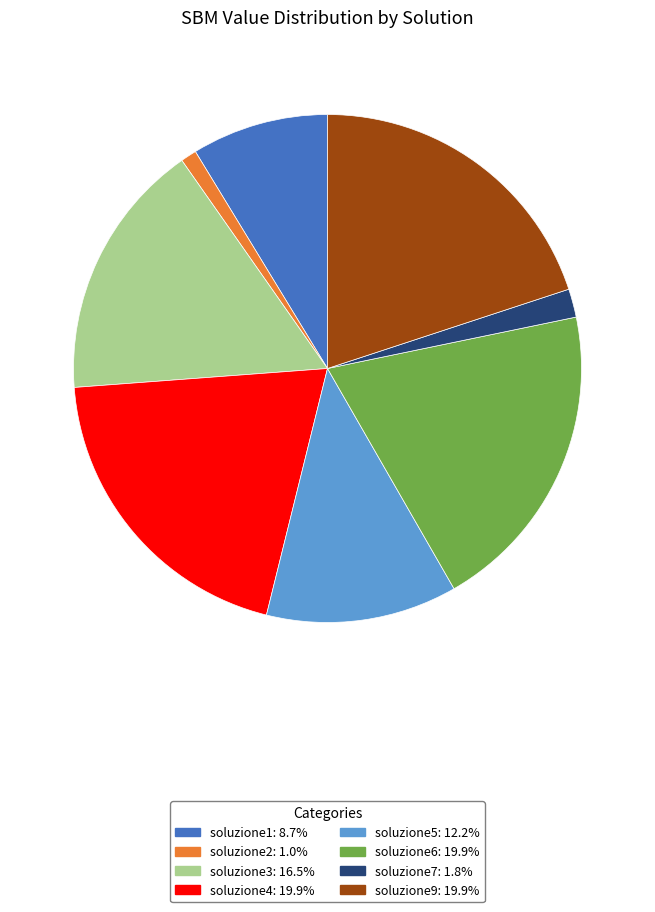

How many segments does this pie chart have?

8